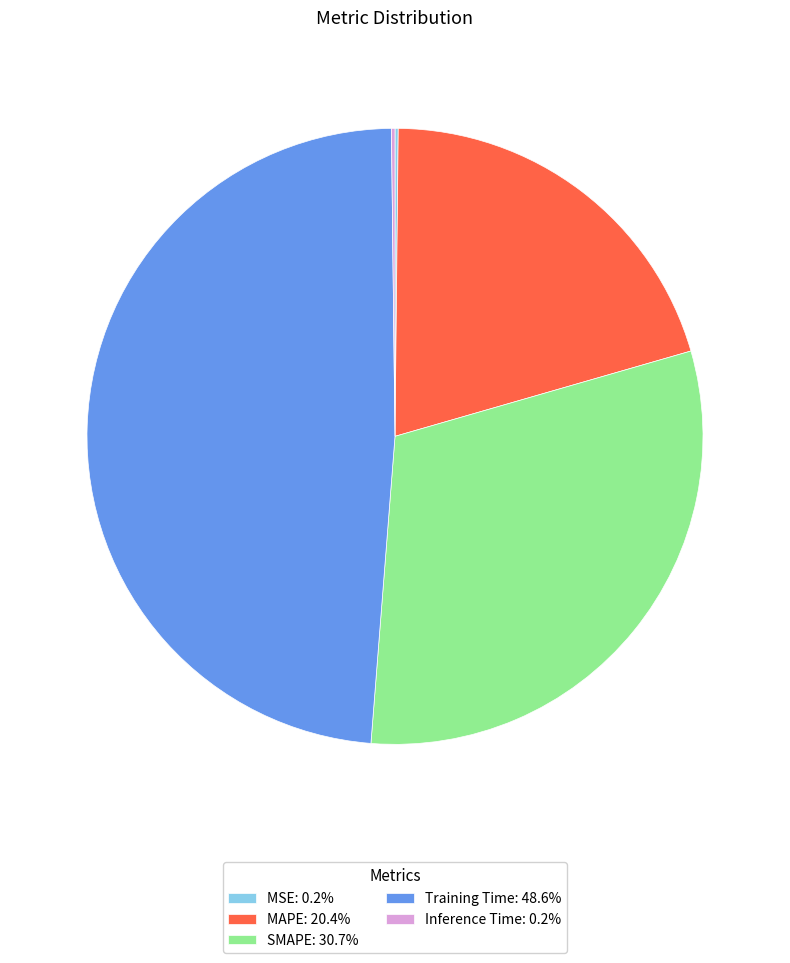

Is there a majority slice in this chart?

No